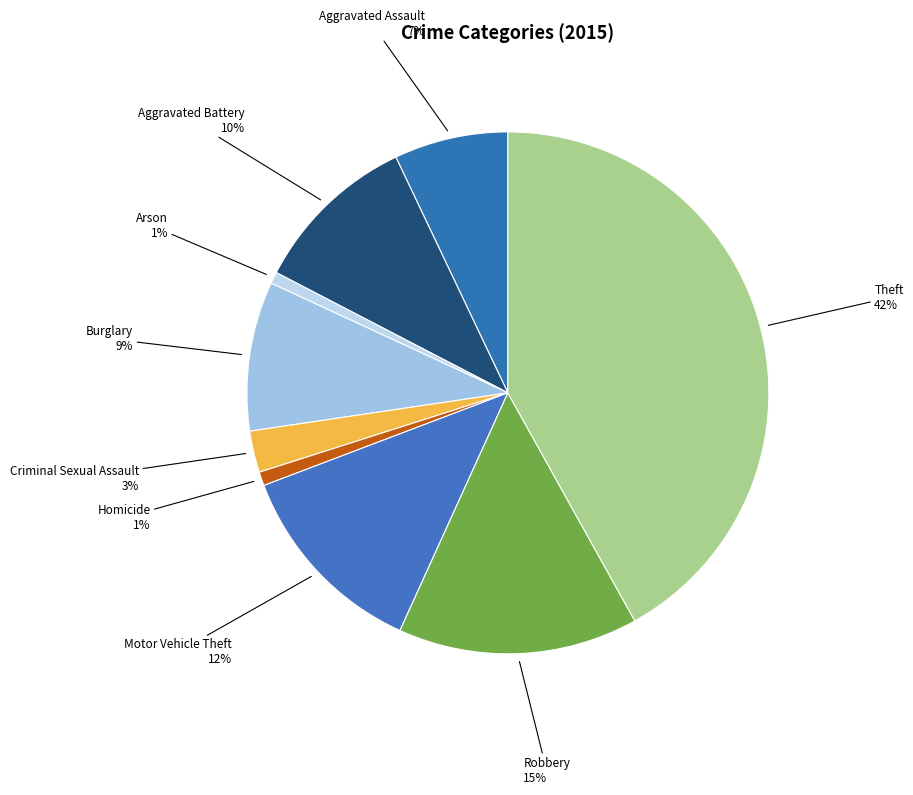

The Aggravated Battery slice represents 5% of the pie. True or false?

False